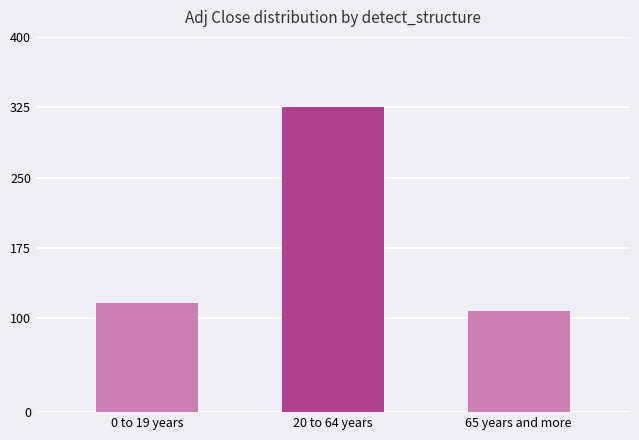

How many distinct data groups are displayed?

1